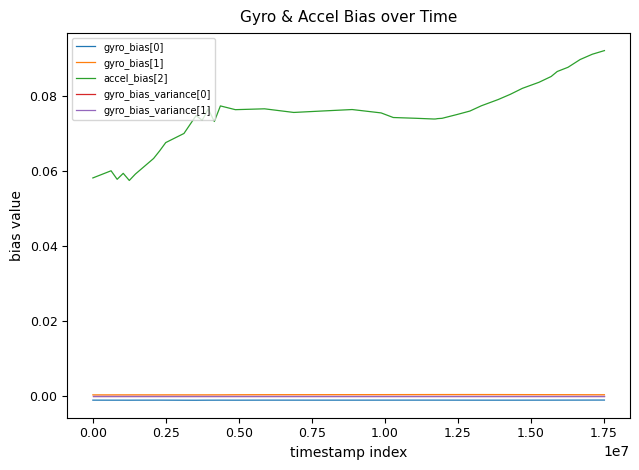

How many lines are shown in the chart?

5